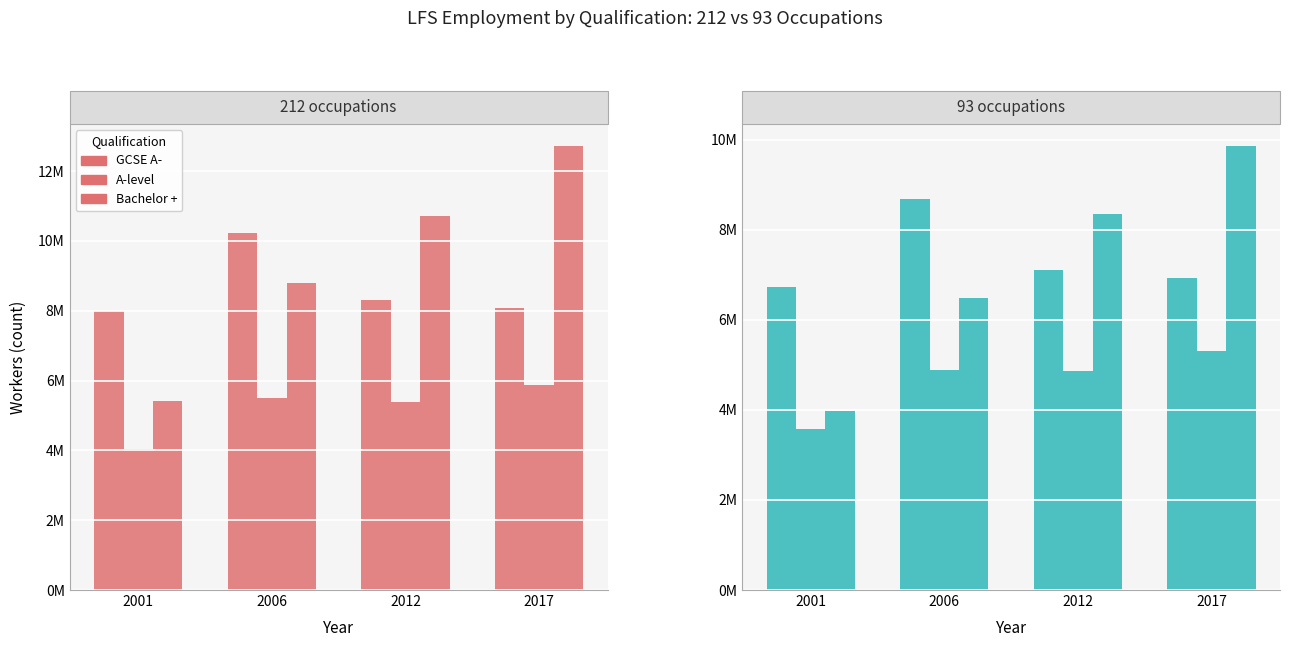

What is the difference between the maximum and second lowest values in the GCSE A- series?

2160533